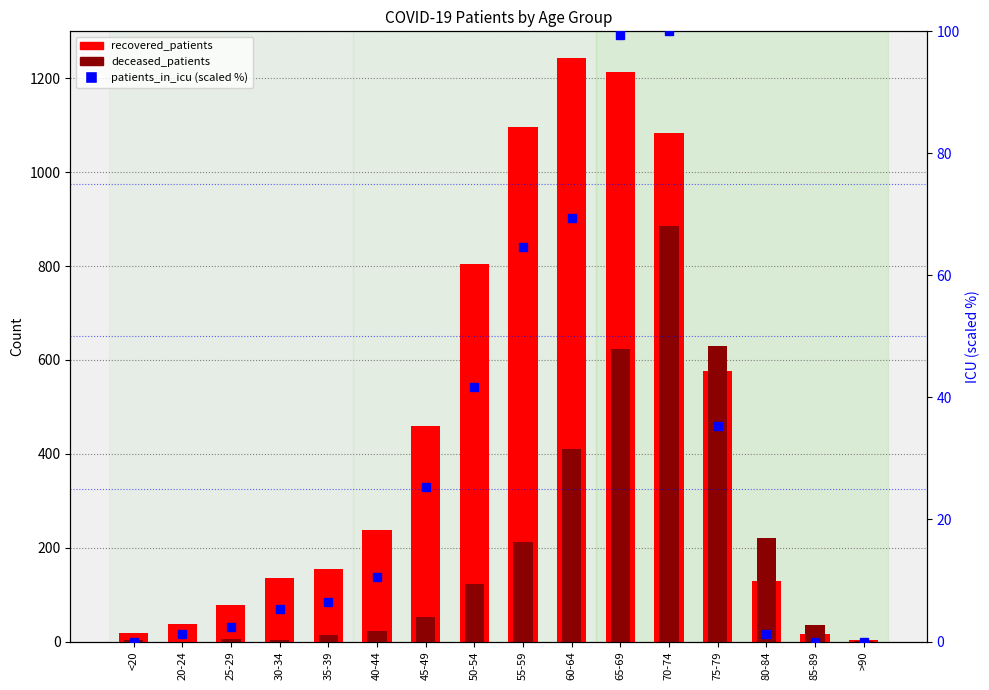

Reading left to right, transcribe all the data shown in this chart.

recovered_patients: 18.0	37.0	77.0	135.0	154.0	237.0	460.0	805.0	1096.0	1244.0	1214.0	1084.0	576.0	130.0	16.0	4.0
deceased_patients: 3.0	0.0	5.0	4.0	13.0	22.0	52.0	122.0	213.0	411.0	623.0	885.0	630.0	220.0	35.0	2.0
patients_in_icu (scaled %): 0.0	1.2	2.4	5.3	6.5	10.6	25.3	41.8	64.7	69.4	99.4	100.0	35.3	1.2	0.0	0.0